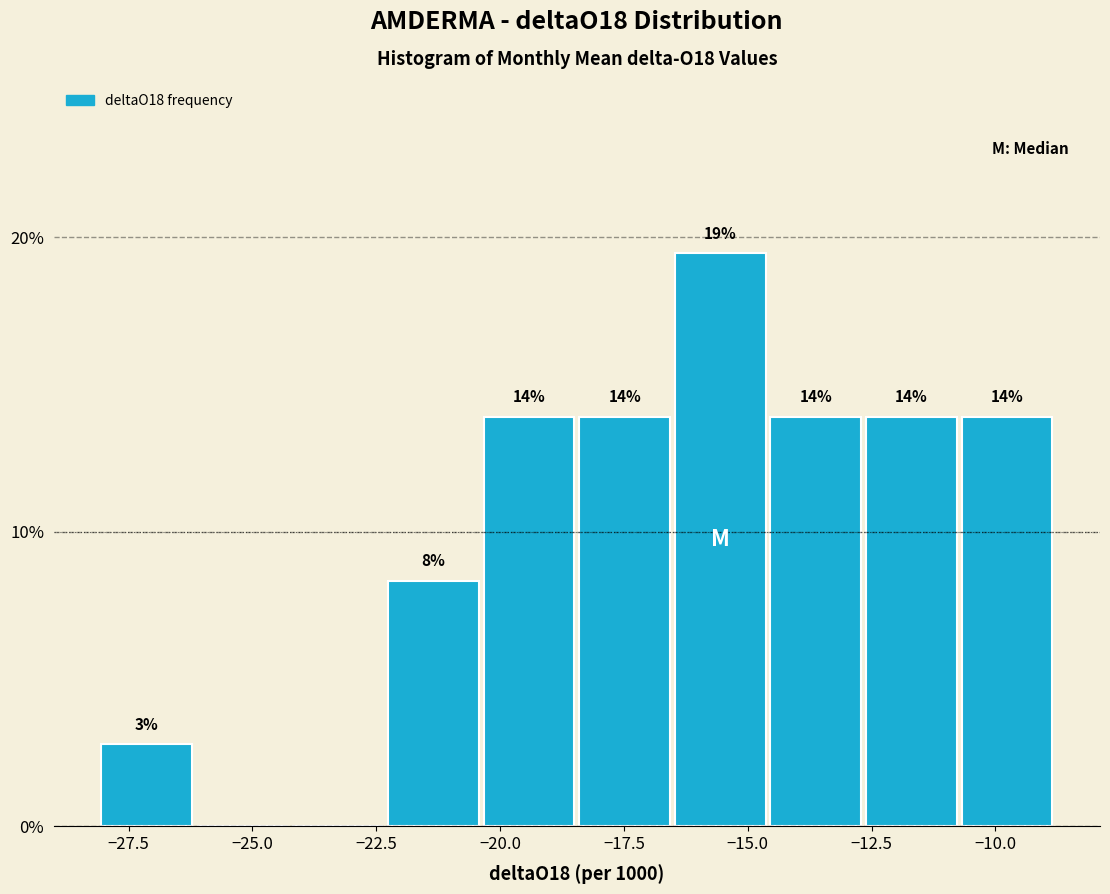

Around what value on the x-axis is the tallest bar? Give the approximate position of its centre, as read against the axis.

-15.5